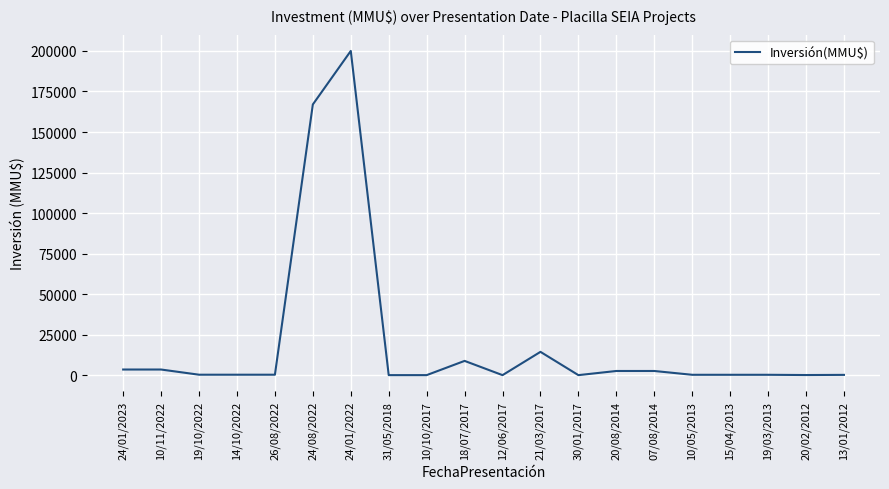

What is the difference between the maximum and minimum values?

199963